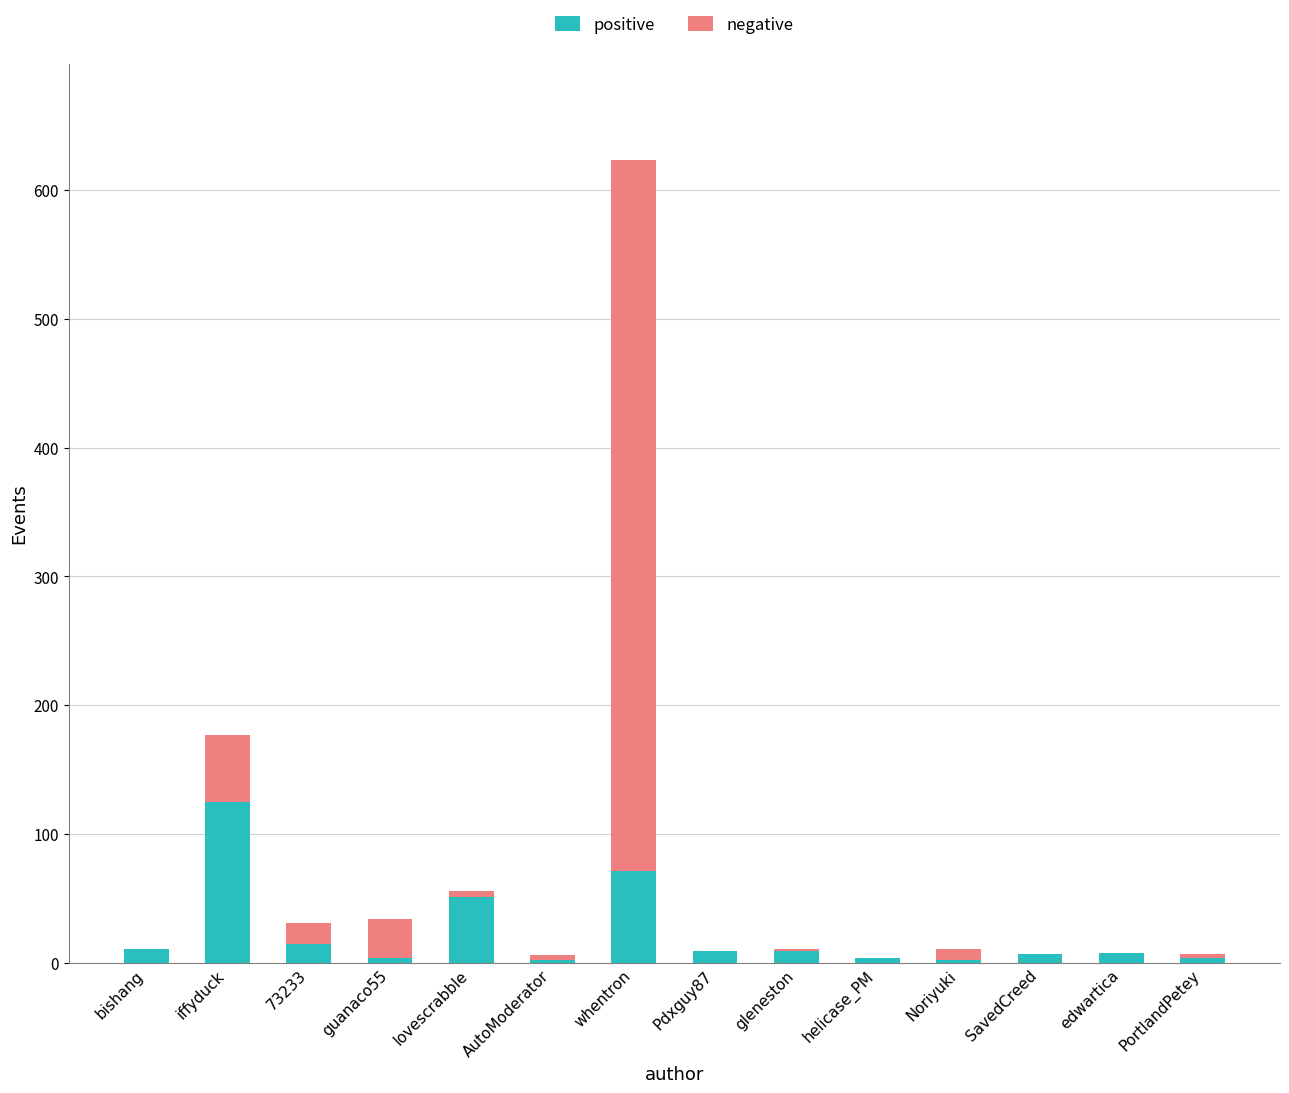

What is the highest value of the positive series?

125